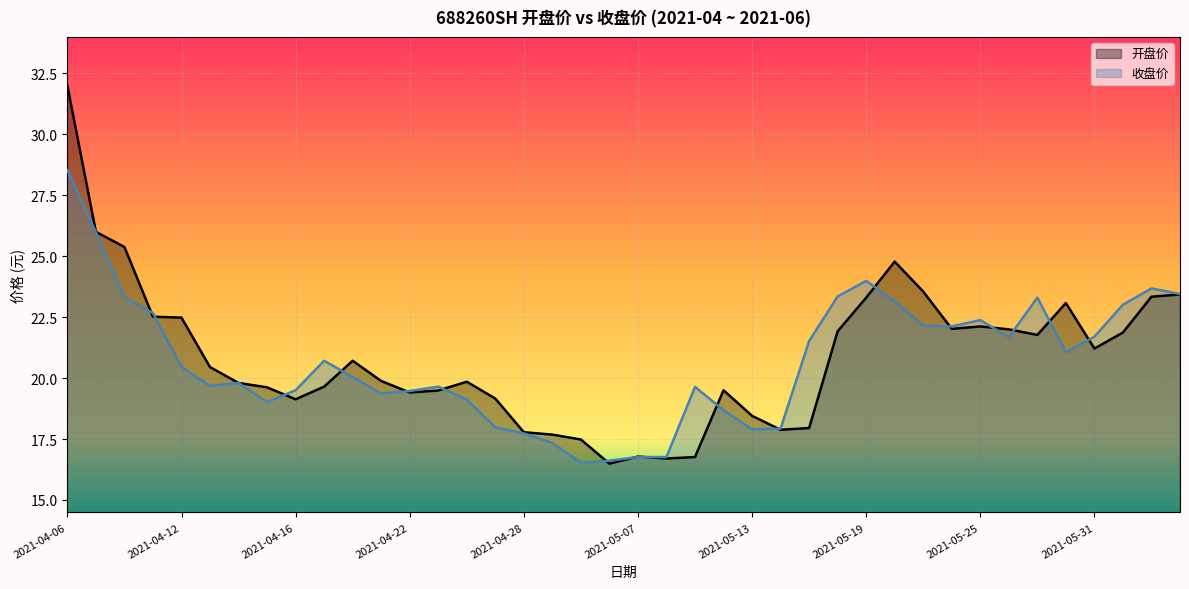

What position from the left is 2021-05-28?

36